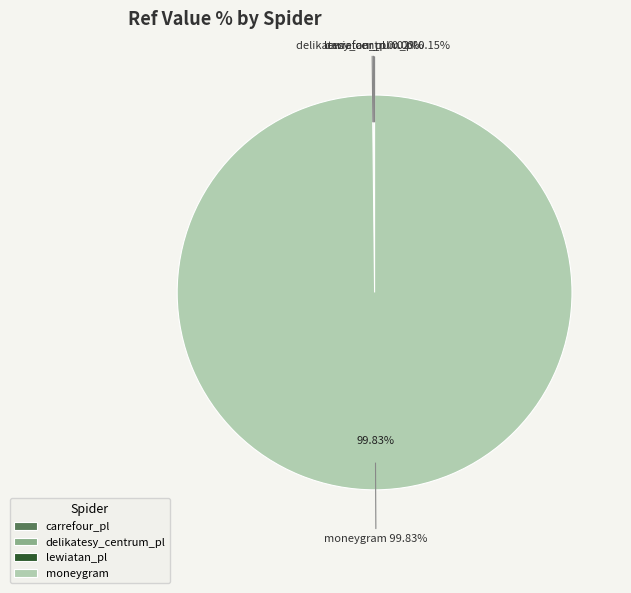

Does any single category account for the majority?

Yes